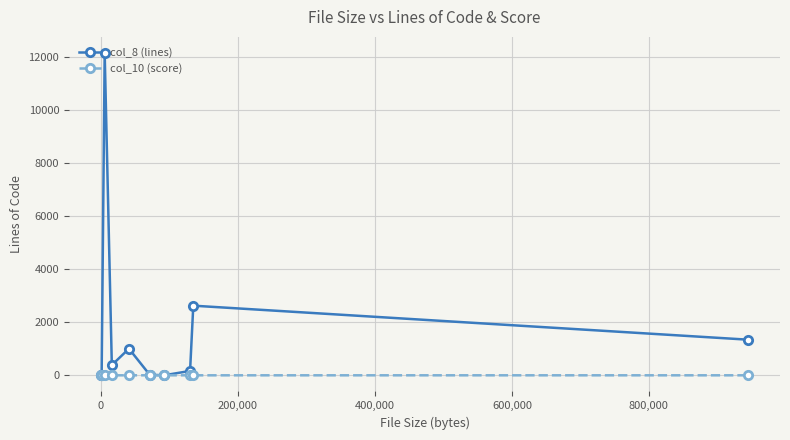

Rank the series by their average value, from lowest to highest.

col_10 (score), col_8 (lines)